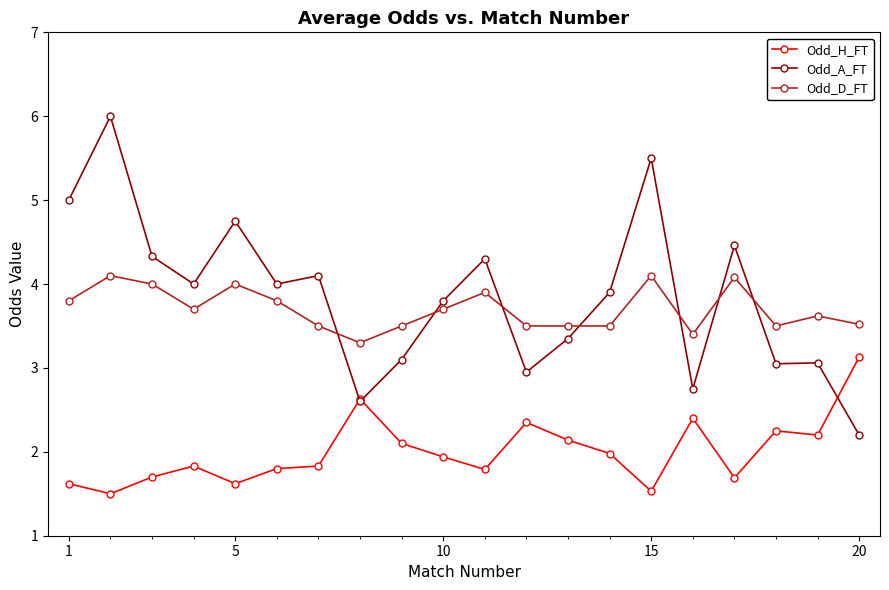

What is the minimum value shown in the chart?

1.5